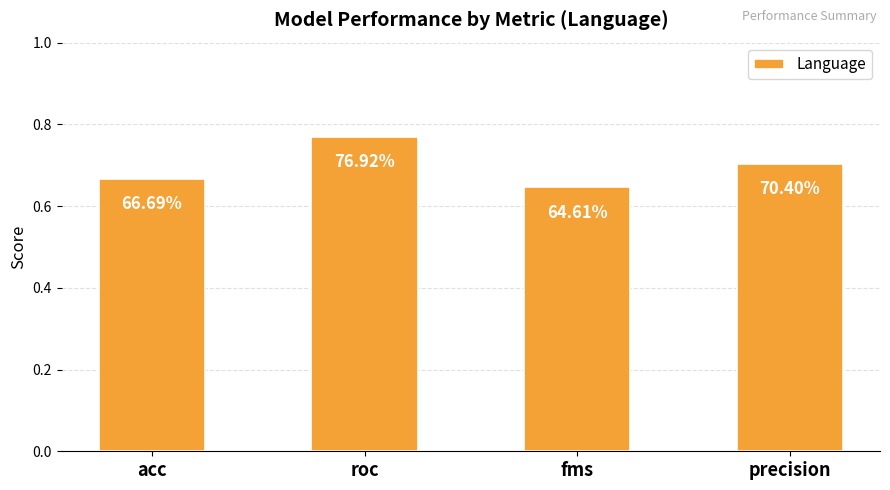

How many bars are there in total?

4